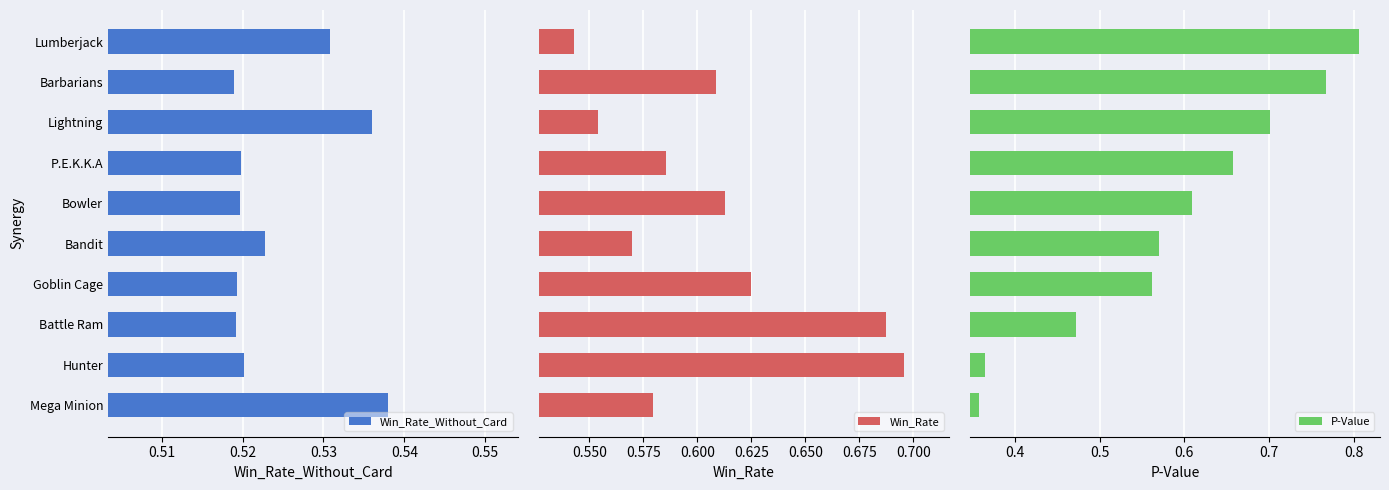

True or false: Win_Rate_Without_Card has a value of 0.8 at P.E.K.K.A.

False